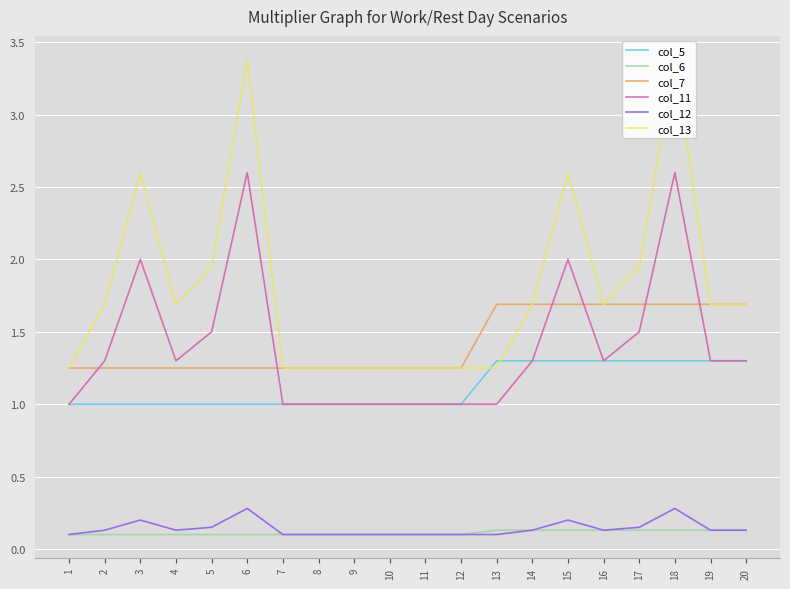

Which series has the largest total across all categories?

col_13